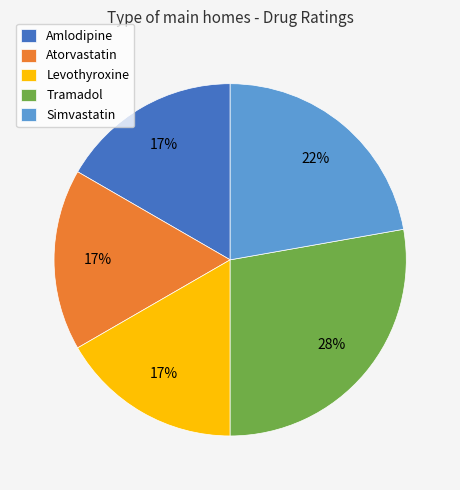

Count the number of slices in the pie.

5